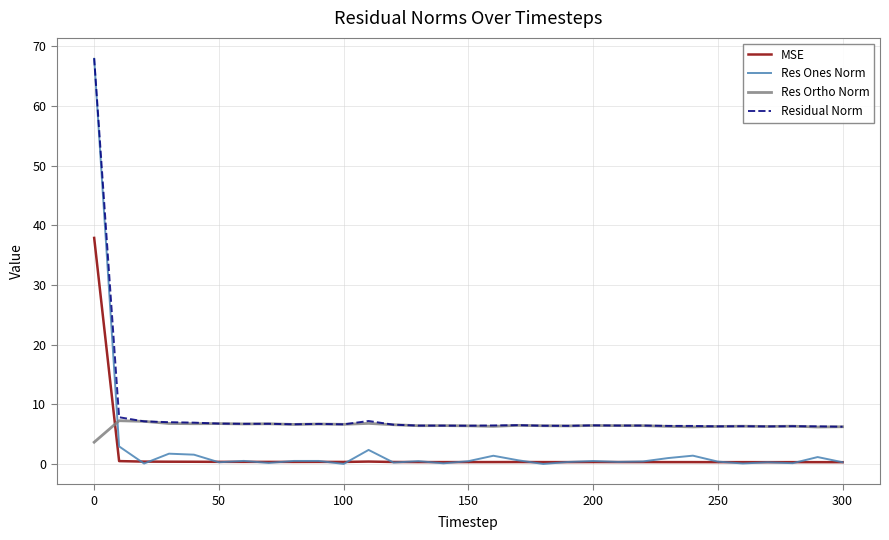

At how many categories does at least one series exceed 2?

31